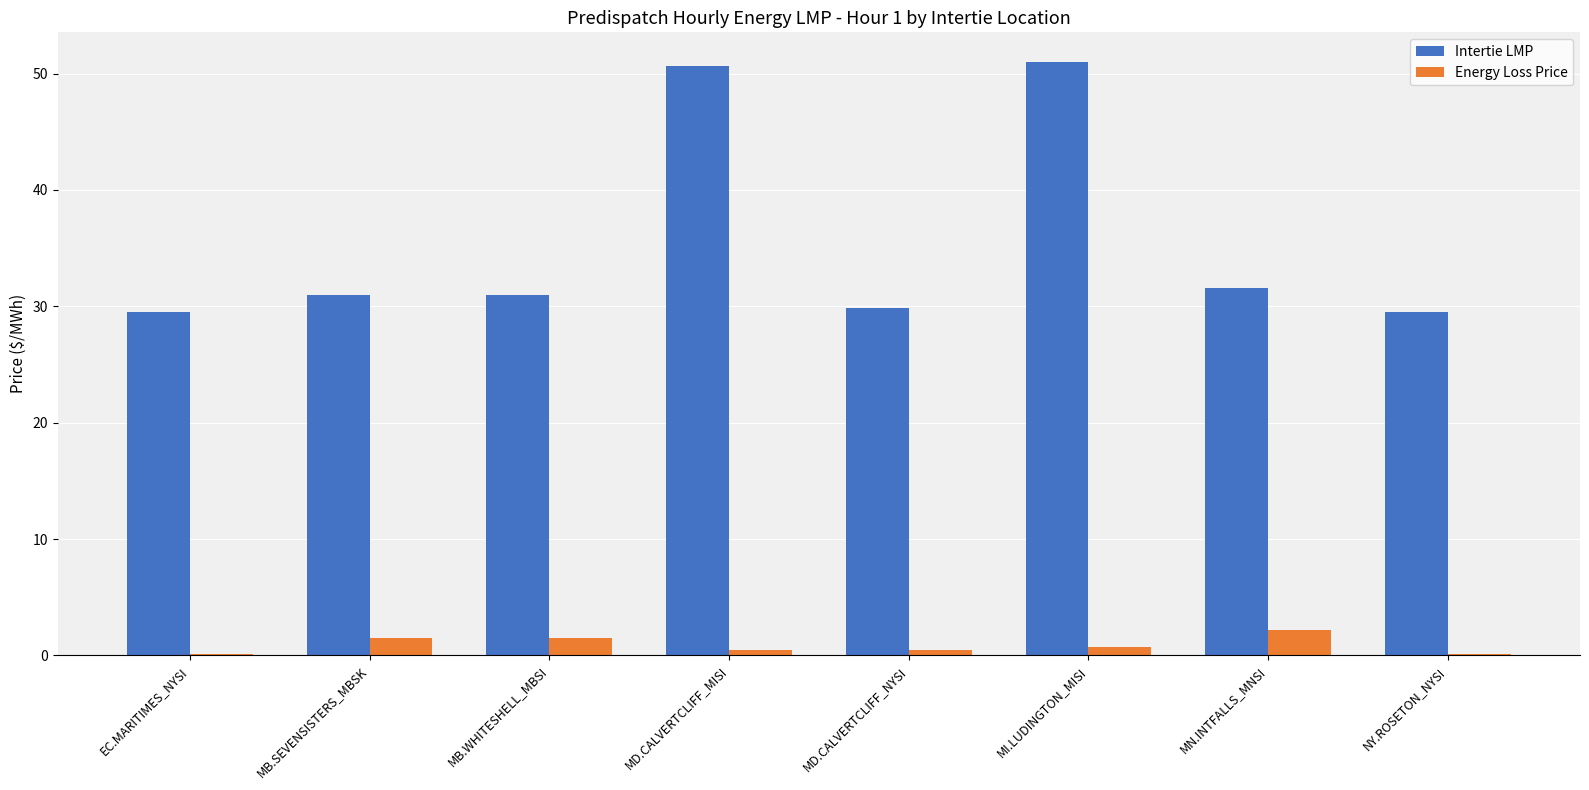

True or false: Intertie LMP has a value of 30.9 at MB.SEVENSISTERS_MBSK.

True